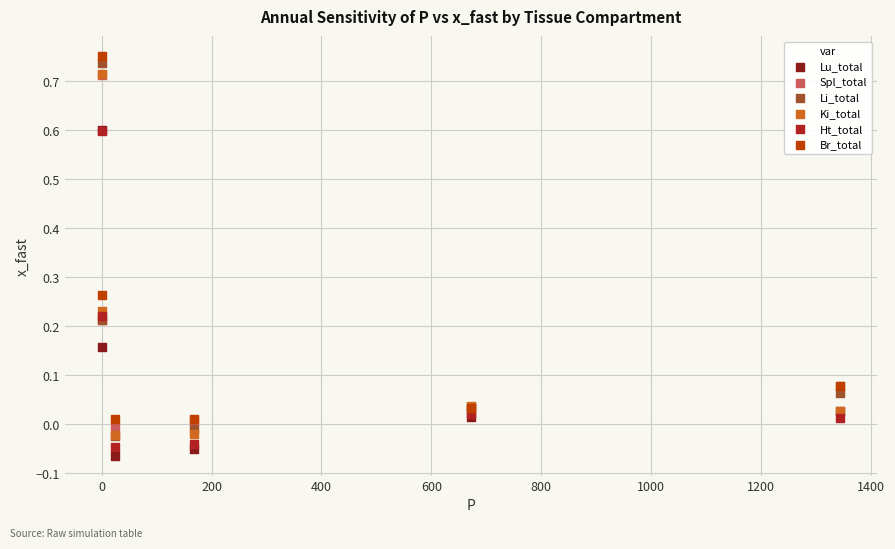

Which series has the largest Y range (max minus min)?

Li_total